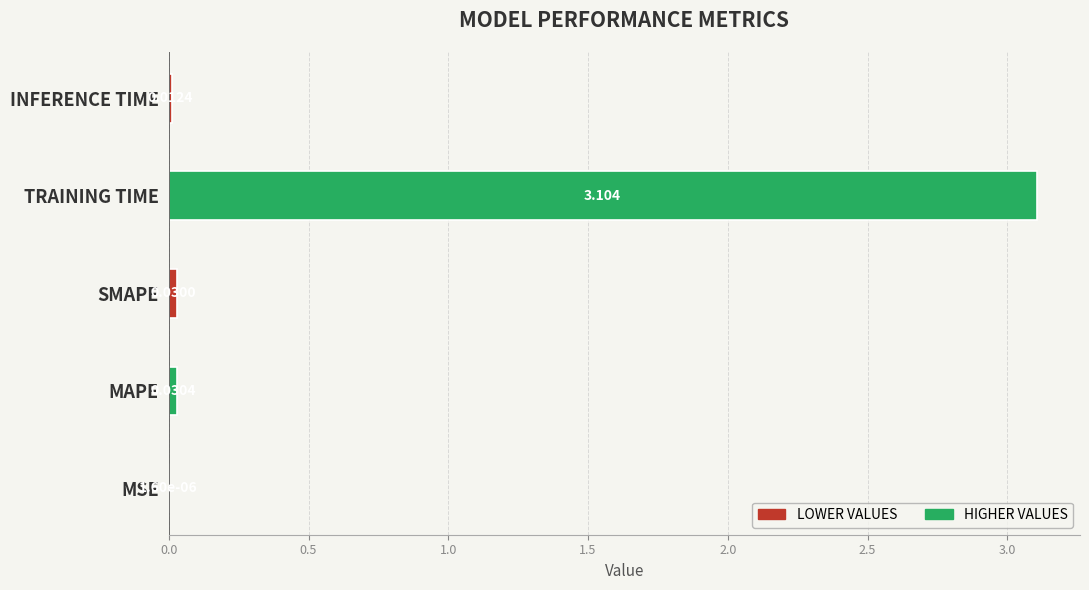

Between MSE and MAPE, which is larger?

MAPE